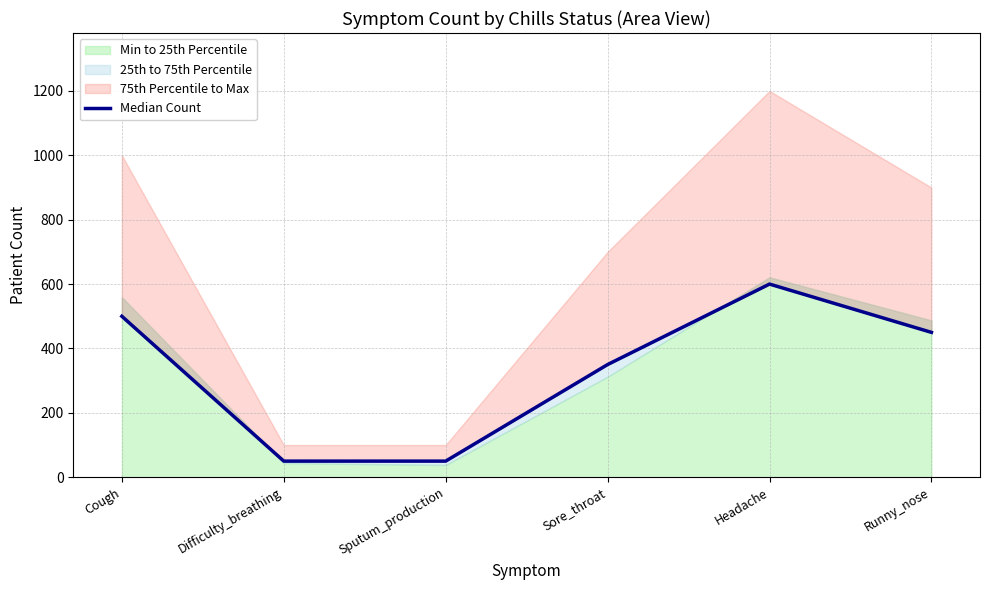

Reading left to right, extract all data points from this chart.

Cough=500	Difficulty_breathing=50	Sputum_production=50	Sore_throat=350	Headache=600	Runny_nose=450